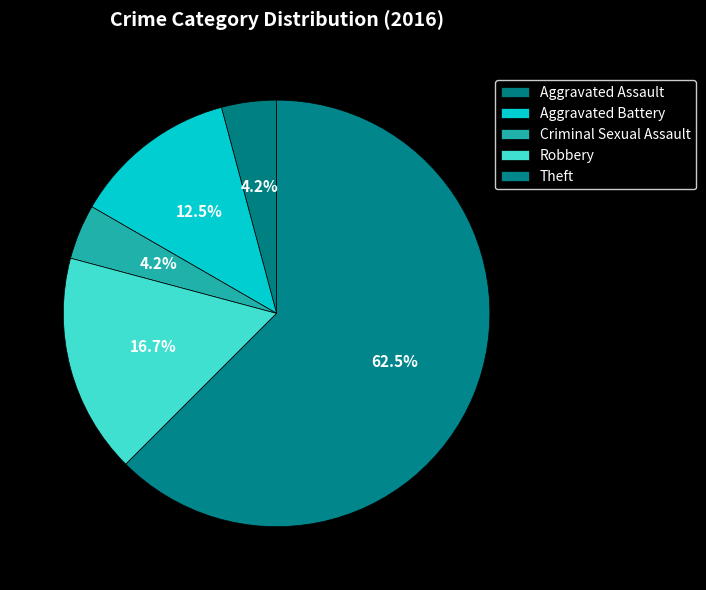

What is the change in value from Criminal Sexual Assault to Robbery?

+3